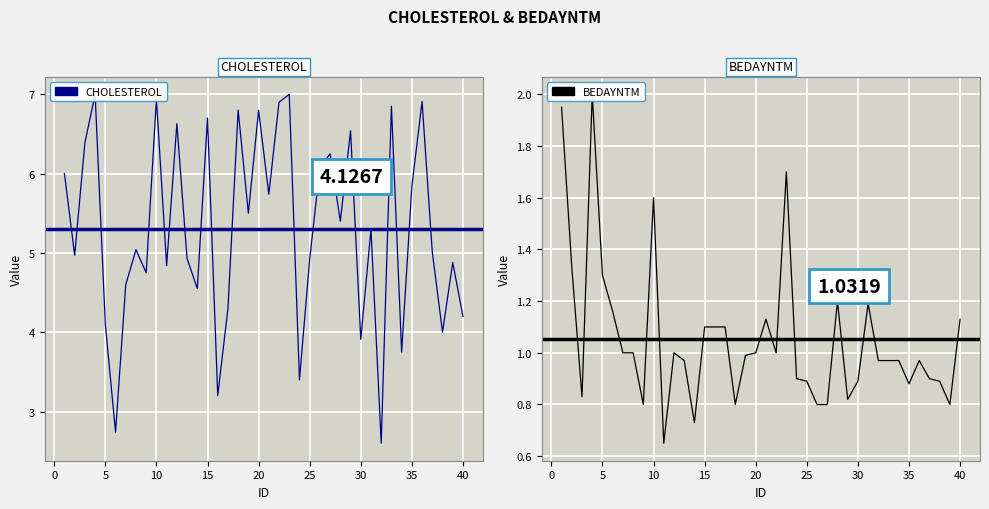

List the series in order of their overall mean, lowest first.

BEDAYNTM, CHOLESTEROL